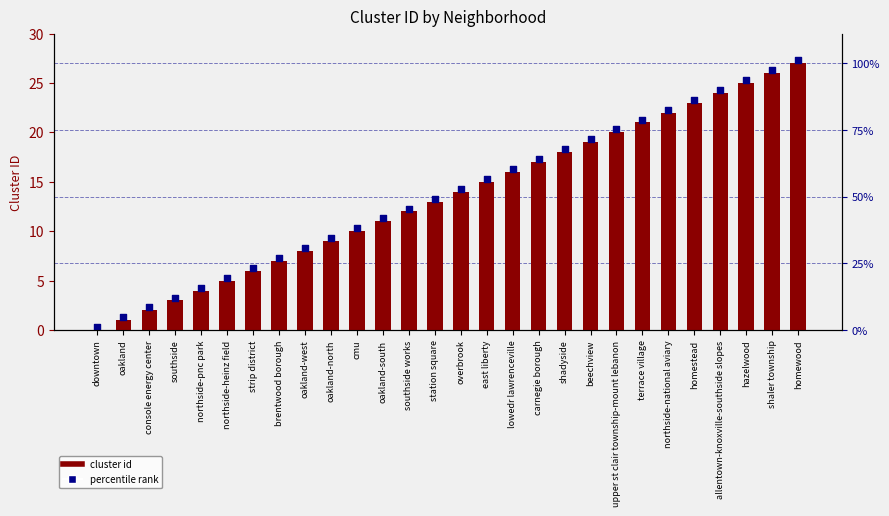

Is the value of cluster at shadyside greater than the value of percentile rank at brentwood borough?

Yes